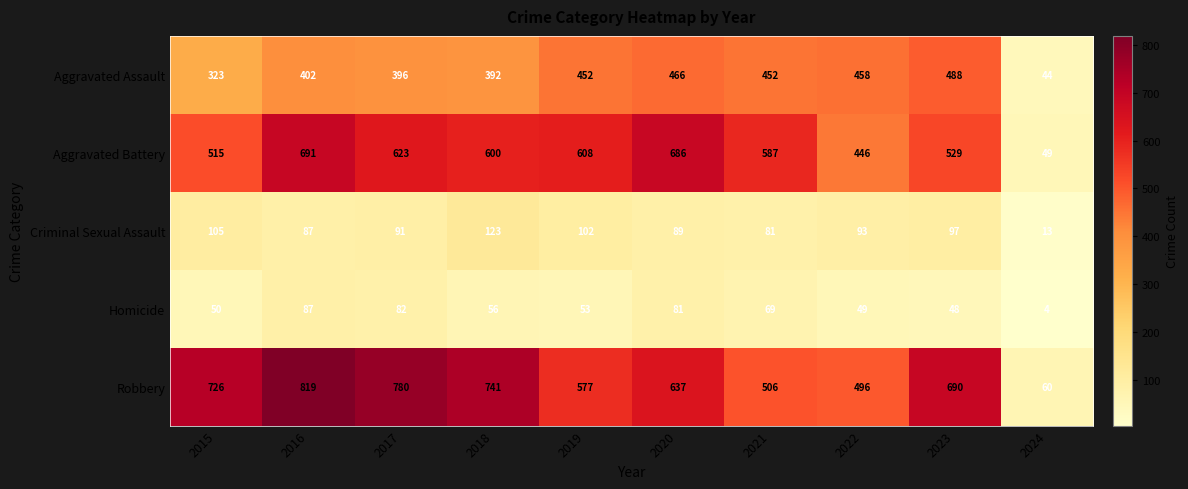

How many data points does each series have?

10